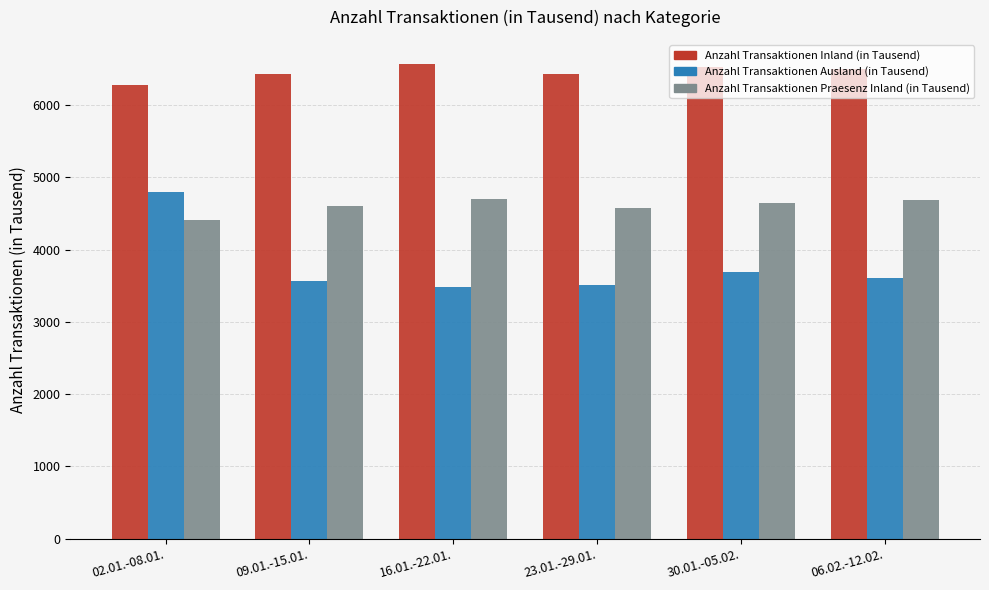

What is the total value across all series at 30.01.-05.02.?

14857.9